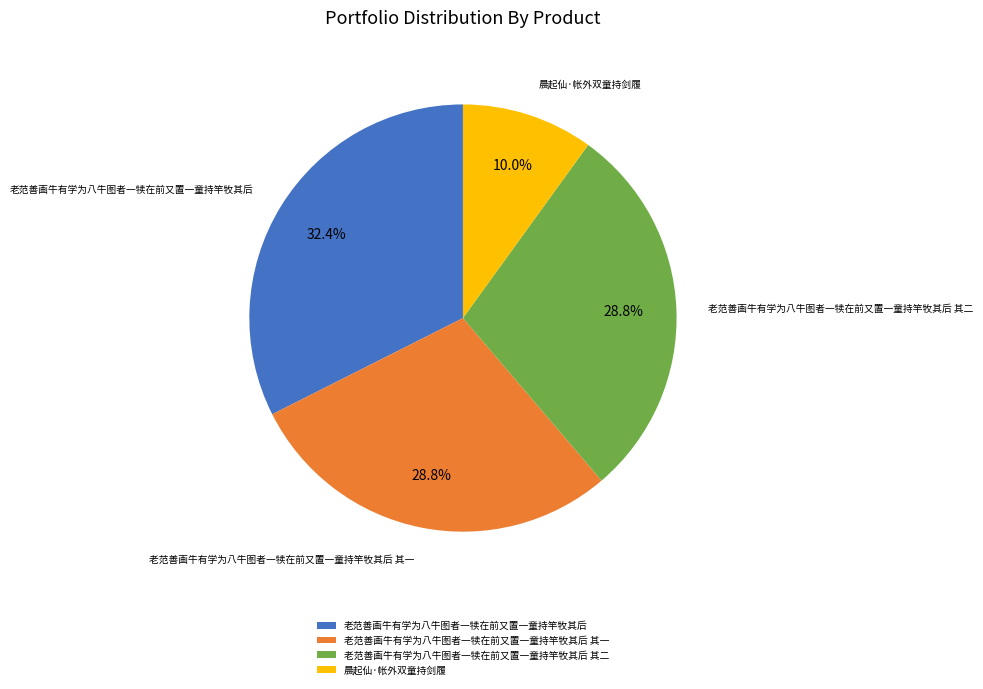

To the nearest percent, what portion does 老范善画牛有学为八牛图者一犊在前又置一童持竿牧其后 represent?

32%